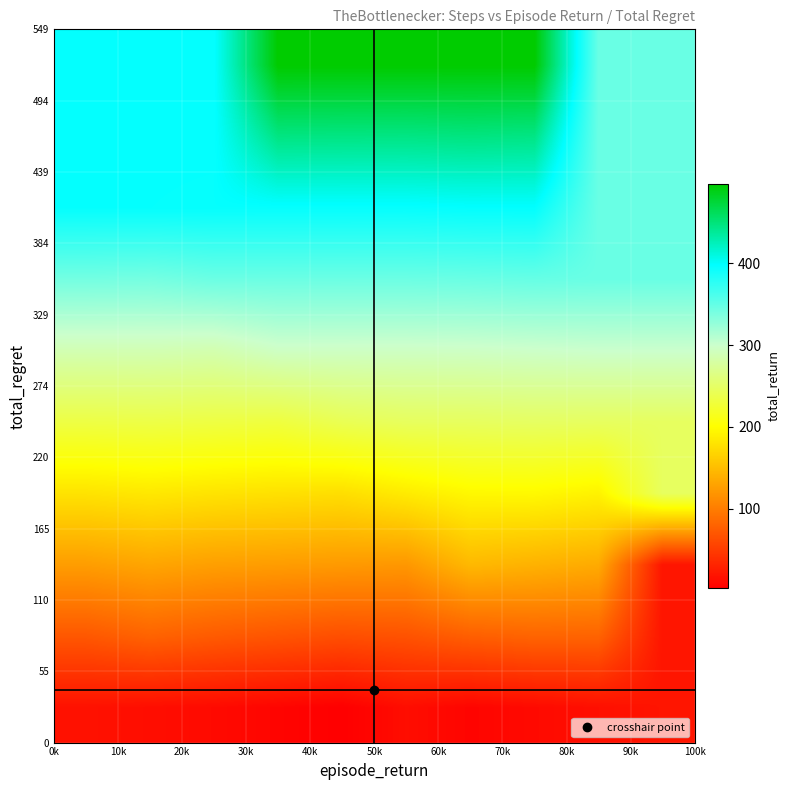

How many data points does each series have?

10